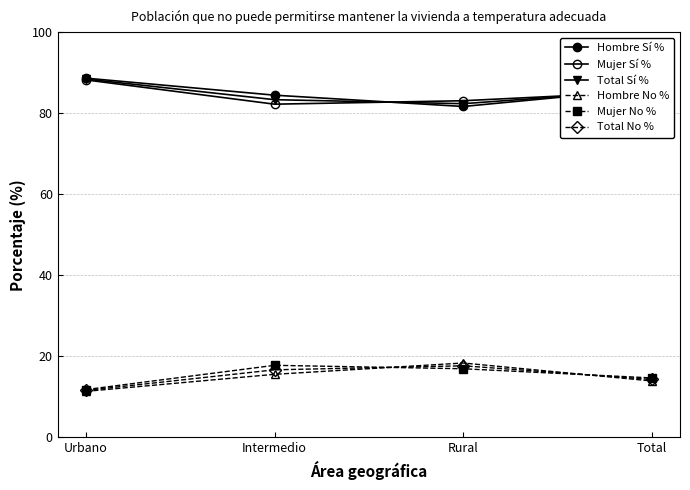

Is this an area chart (filled region under the line)?

No